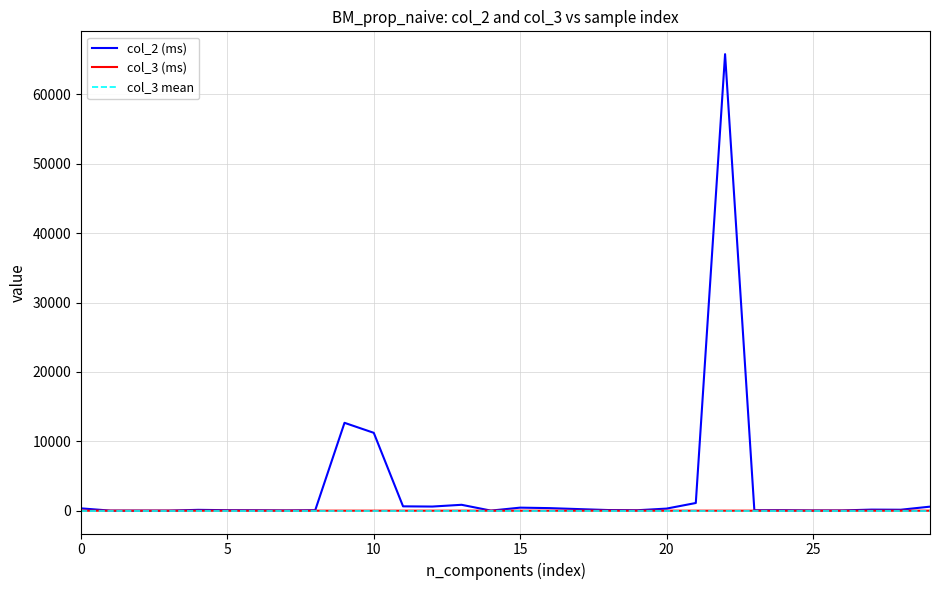

True or false: col_3 and col_2 intersect in this chart.

False